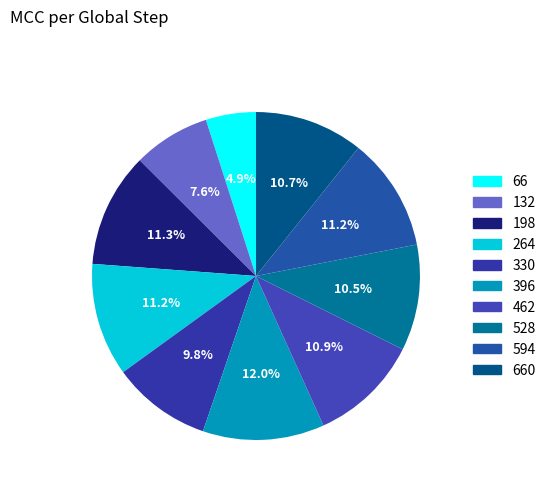

Which slice is the smallest?

66